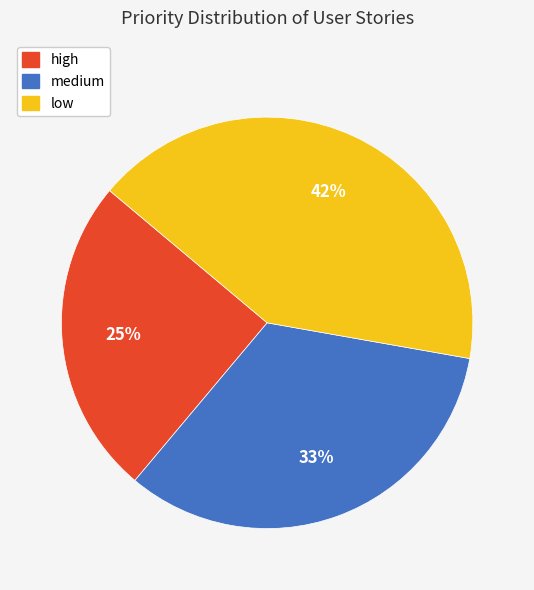

Does medium represent more than half of the total?

No